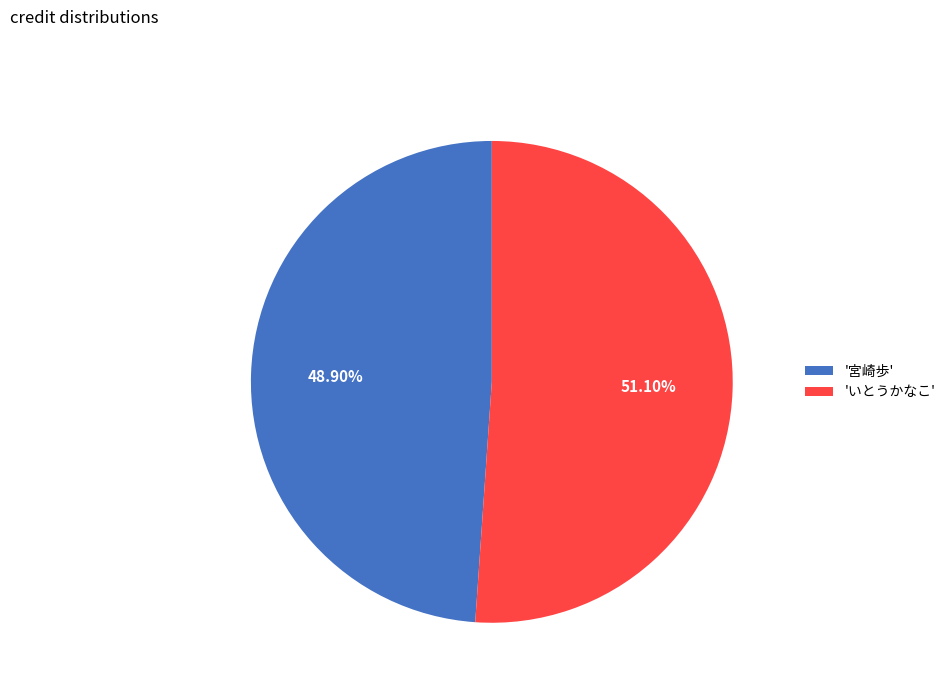

Rank the categories by value from highest to lowest.

'いとうかなこ', '宮崎歩'